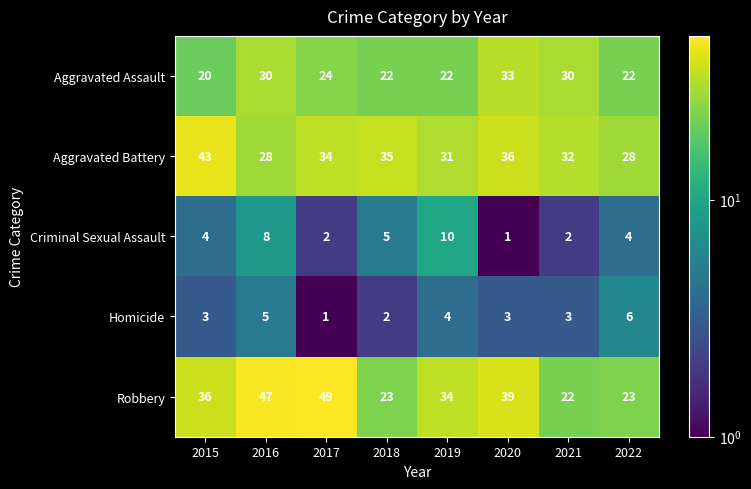

How many series are shown in this chart?

5